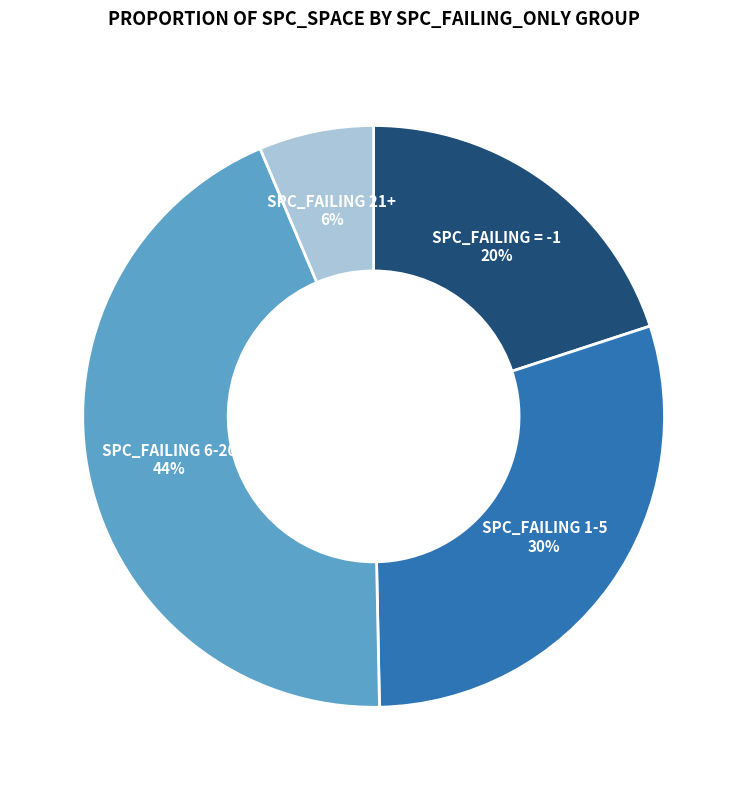

Which category has the smallest portion of the pie?

SPC_FAILING 21+